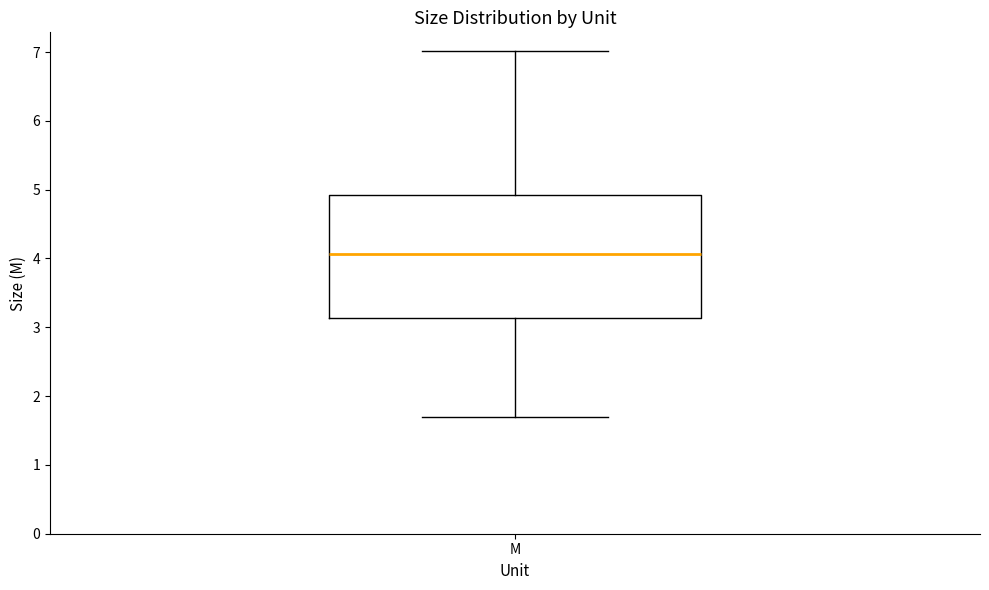

Where is the upper edge of the box for M on the y-axis? The values are not printed on the chart, so give them approximately, as read against the axis.

4.9